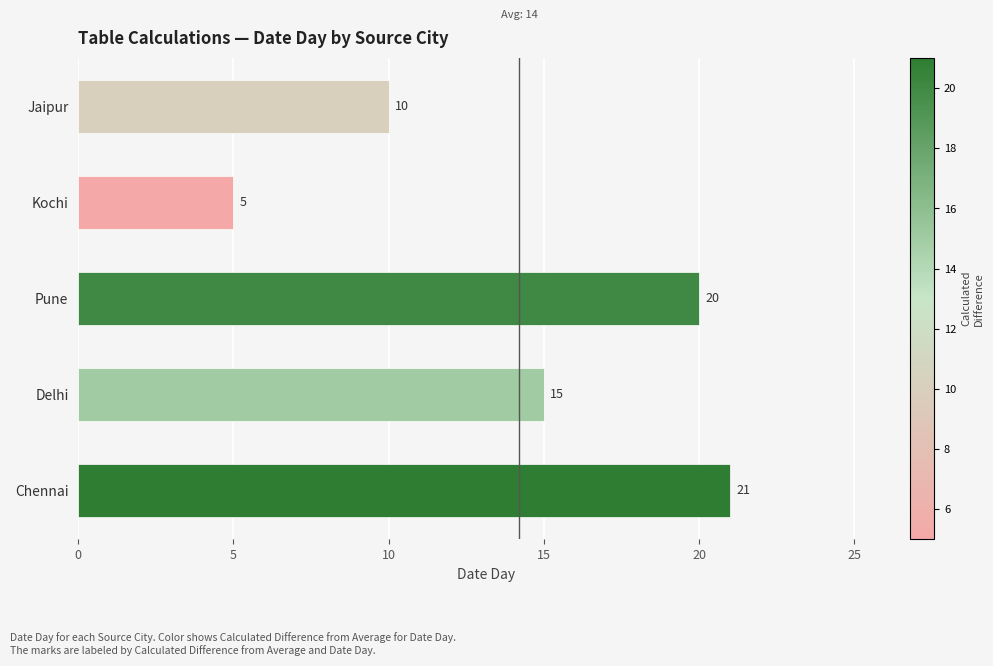

Which label corresponds to the smallest value in the chart?

Kochi